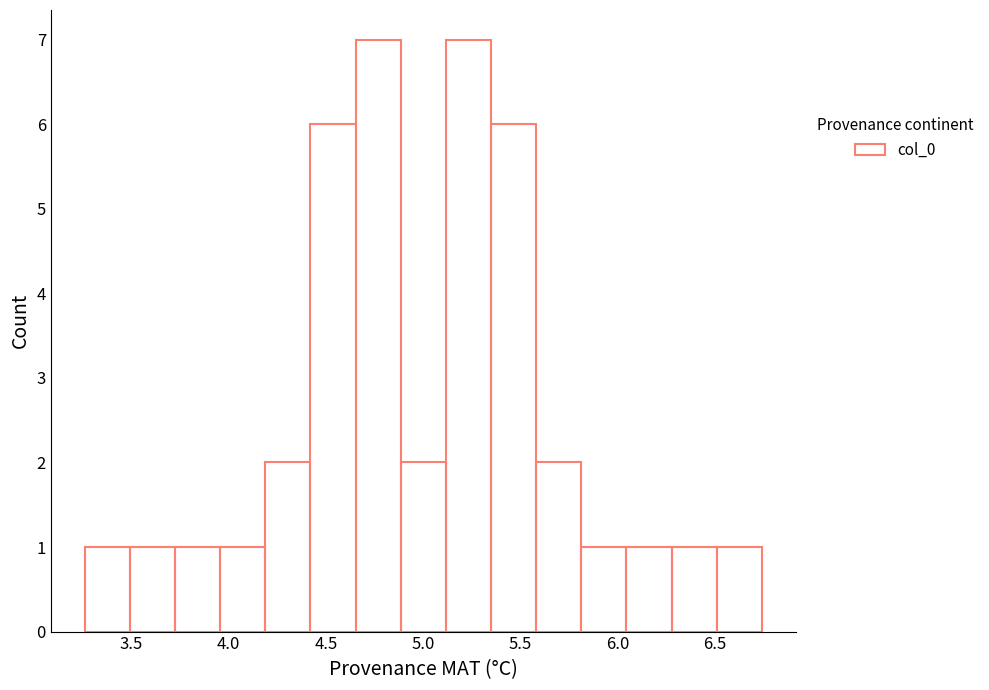

How tall is the bar that spans 4.90 to 5.10 on the x-axis? Neither the bar edges nor the heights are printed on the chart, so give them approximately, as read against the axes.

2